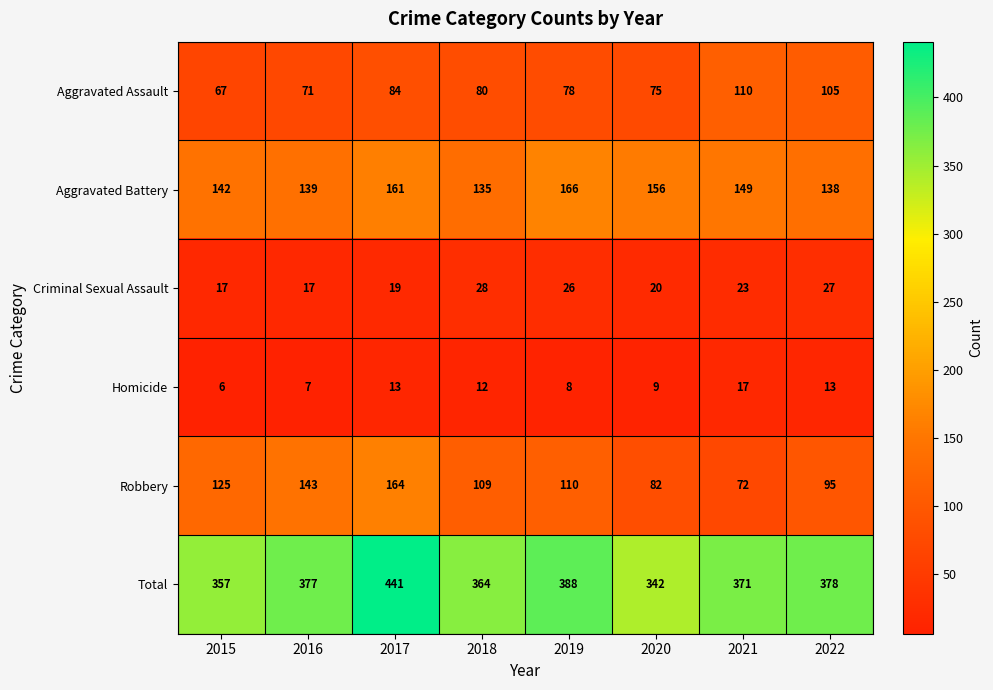

Which category has the lowest value across all series?

2015